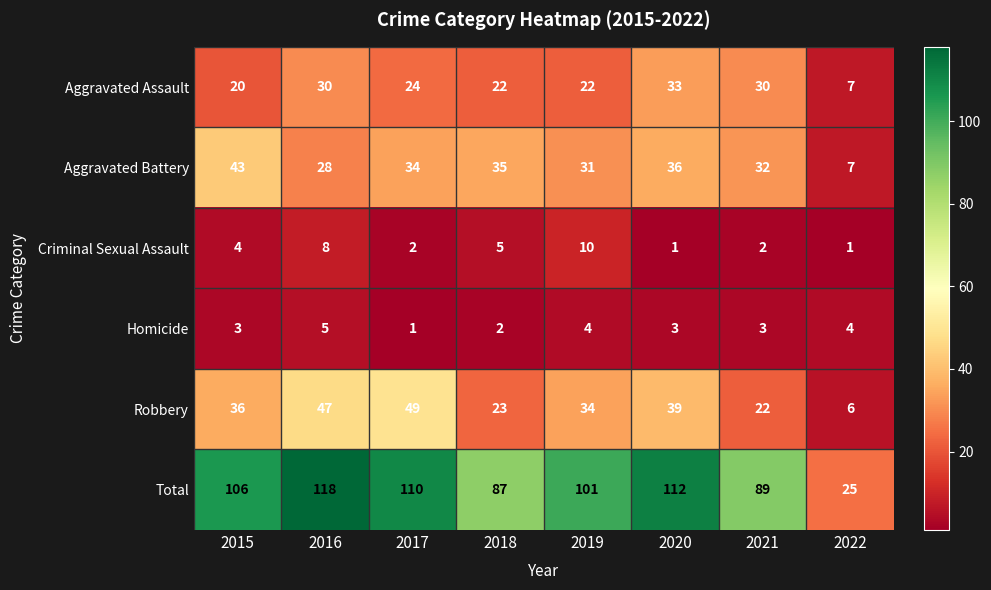

What is the total value across all series at 2016?

236